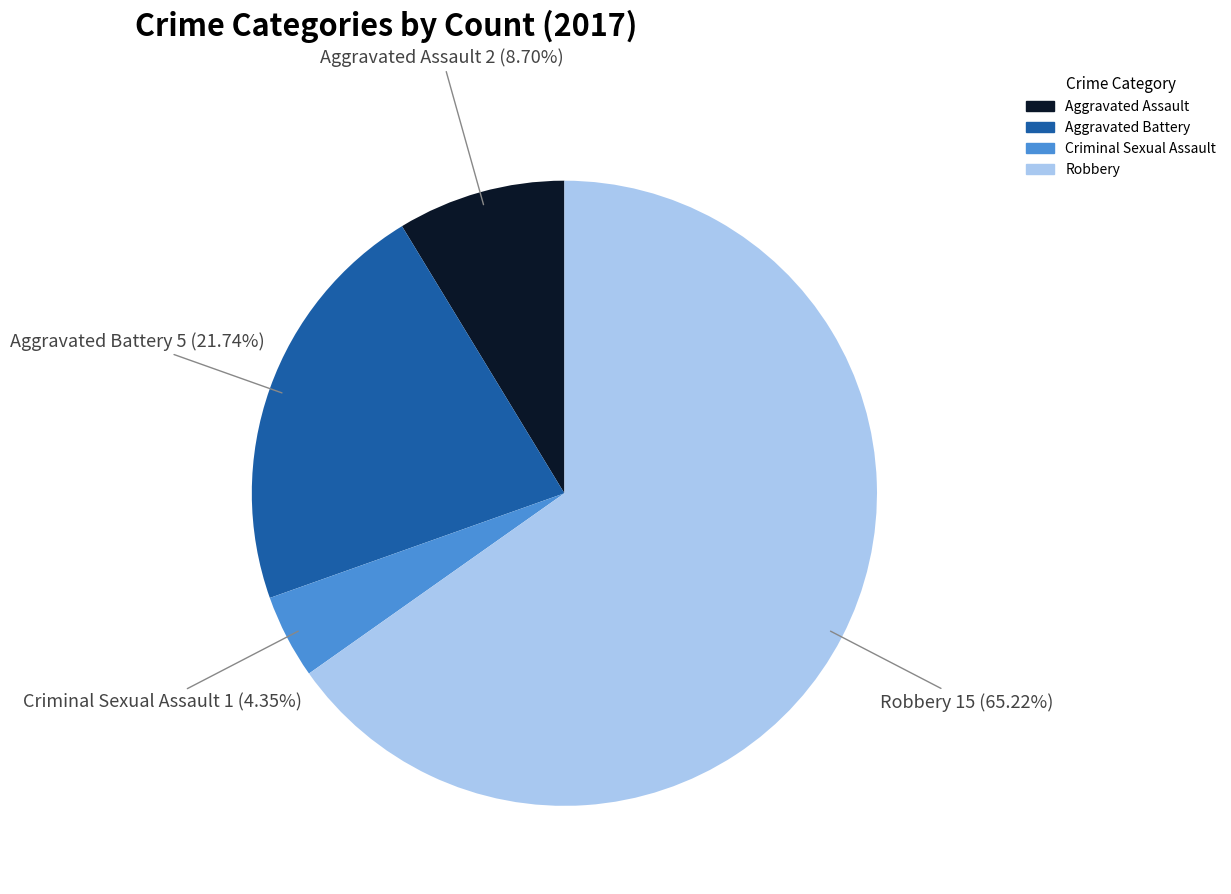

The Robbery slice represents 65% of the pie. True or false?

True